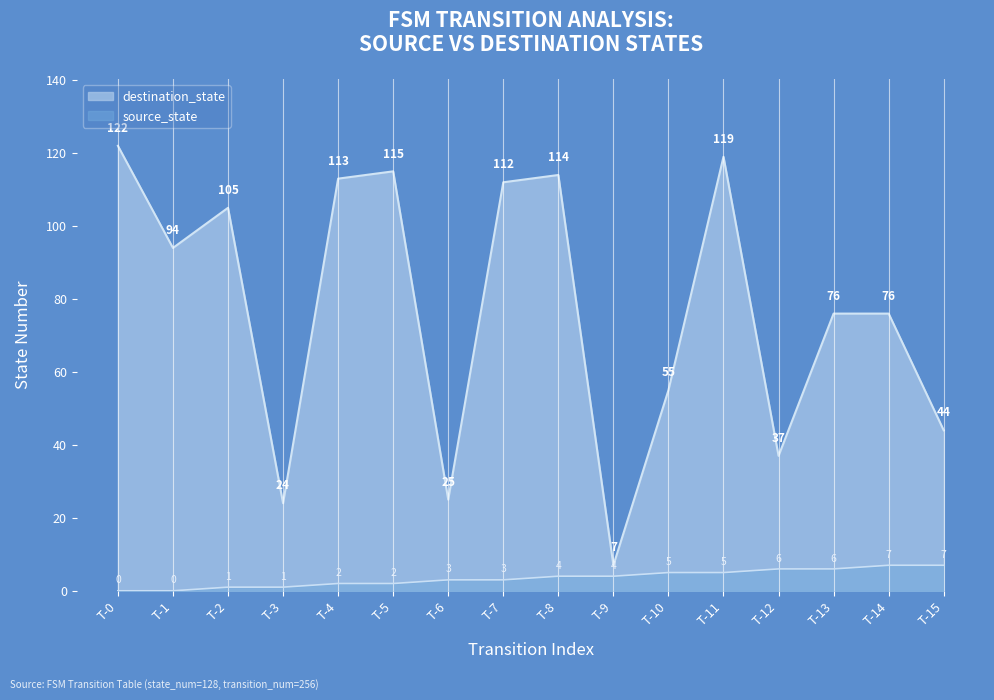

Rank the series by their maximum value, from highest to lowest.

destination_state, source_state